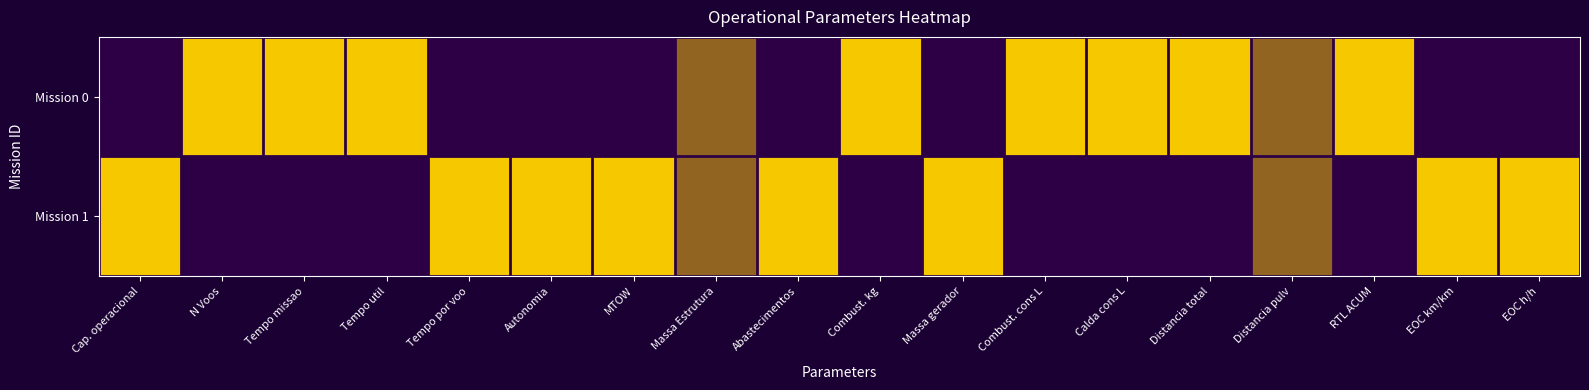

Reading right to left, what are all the values shown in this chart?

Mission 0: EOC h/h=0.0	EOC km/km=0.0	RTL ACUM=1.0	Distancia pulv=0.5	Distancia total=1.0	Calda cons L=1.0	Combust. cons L=1.0	Massa gerador=0.0	Combust. kg=1.0	Abastecimentos=0.0	Massa Estrutura=0.5	MTOW=0.0	Autonomia=0.0	Tempo por voo=0.0	Tempo util=1.0	Tempo missao=1.0	N Voos=1.0	Cap. operacional=0.0
Mission 1: EOC h/h=1.0	EOC km/km=1.0	RTL ACUM=0.0	Distancia pulv=0.5	Distancia total=0.0	Calda cons L=0.0	Combust. cons L=0.0	Massa gerador=1.0	Combust. kg=0.0	Abastecimentos=1.0	Massa Estrutura=0.5	MTOW=1.0	Autonomia=1.0	Tempo por voo=1.0	Tempo util=0.0	Tempo missao=0.0	N Voos=0.0	Cap. operacional=1.0